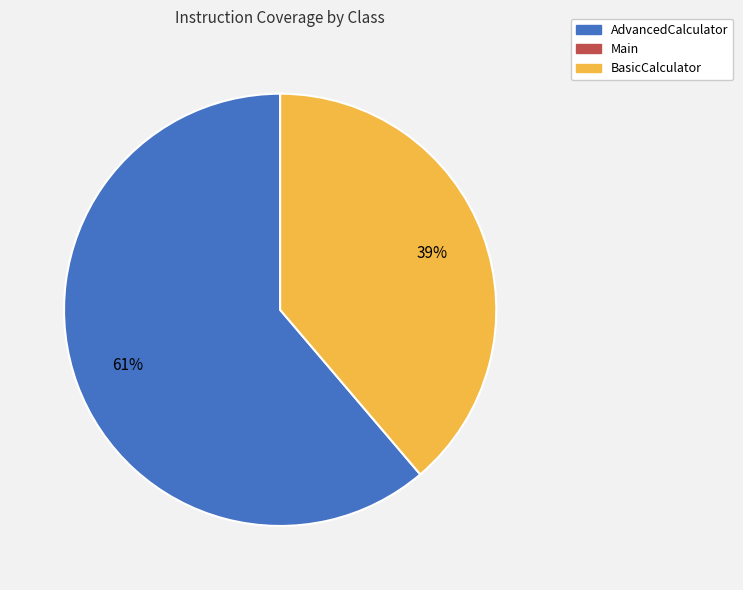

Is there any slice that represents more than half of the pie?

Yes